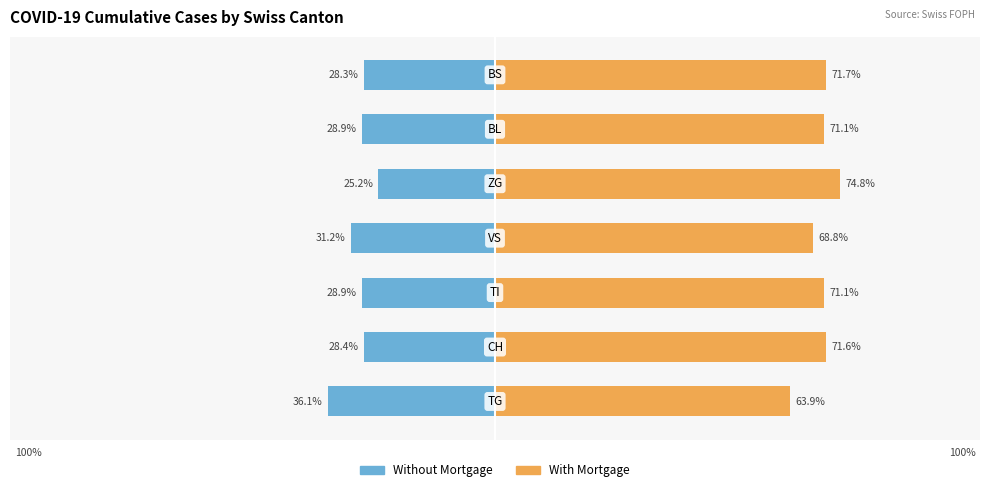

Rank the series by their average value, from lowest to highest.

Without Mortgage, With Mortgage